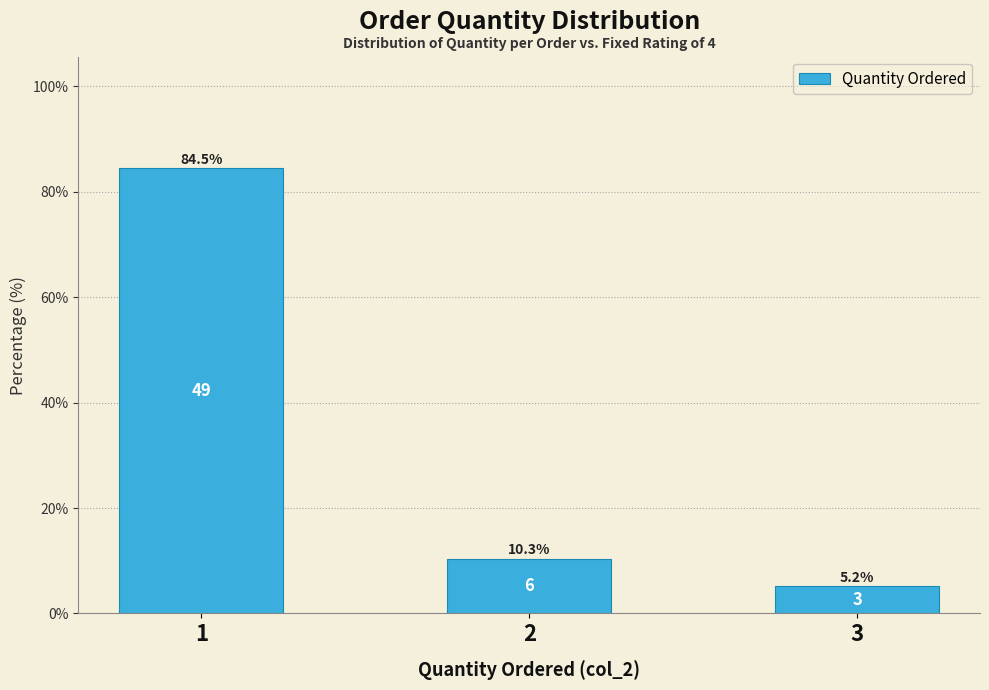

The chart shows a value of 4.3 at 2. True or false?

False